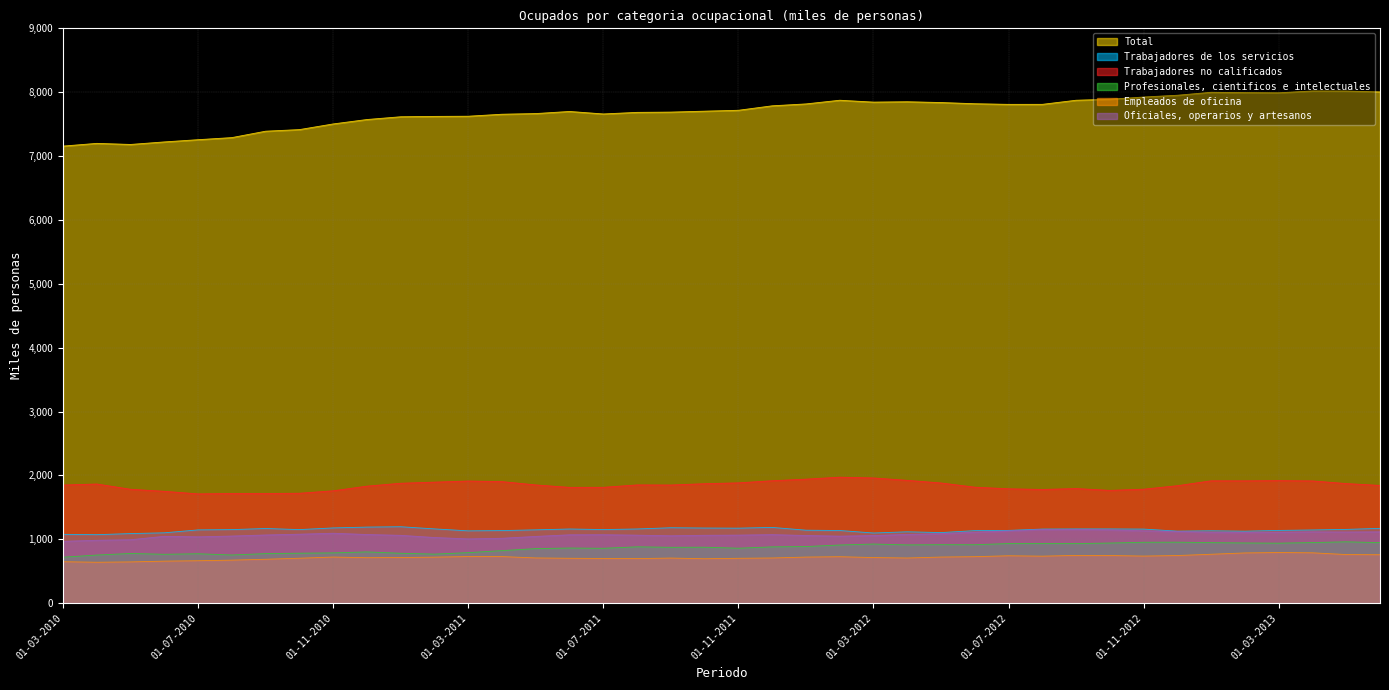

How many interior local valleys does the Total series have?

5